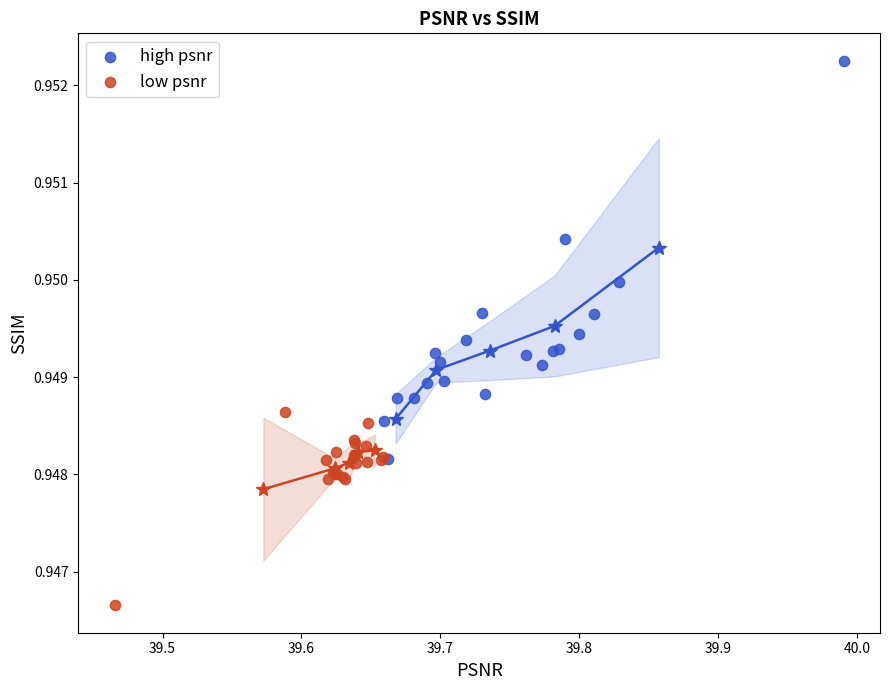

Which series reaches the maximum Y coordinate?

high psnr